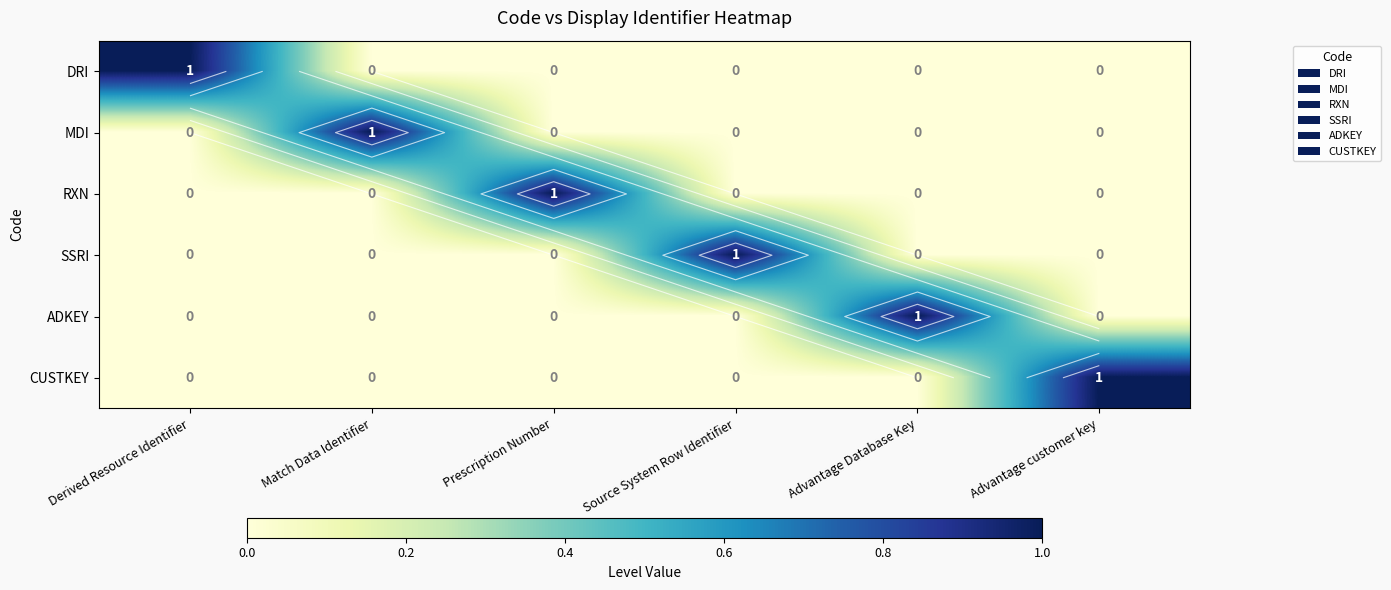

At how many categories does at least one series exceed 0?

6